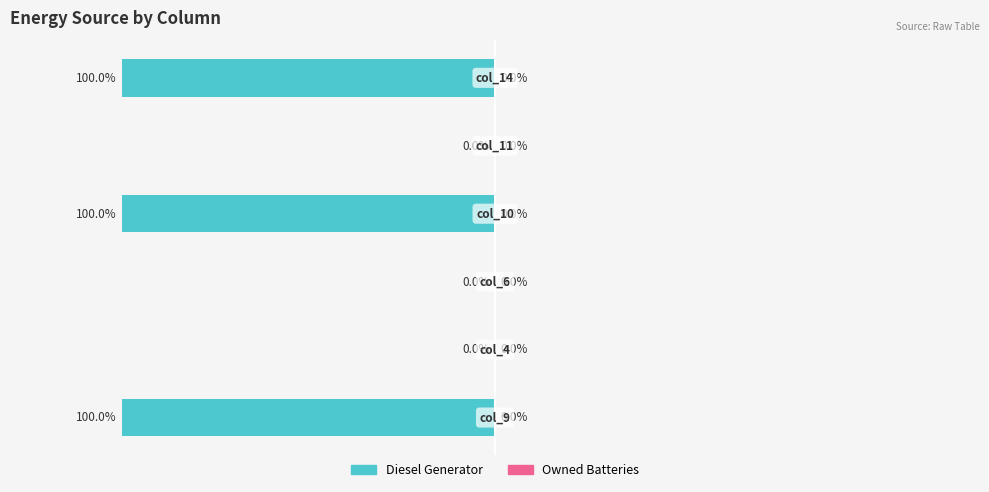

Are the bars horizontal?

Yes